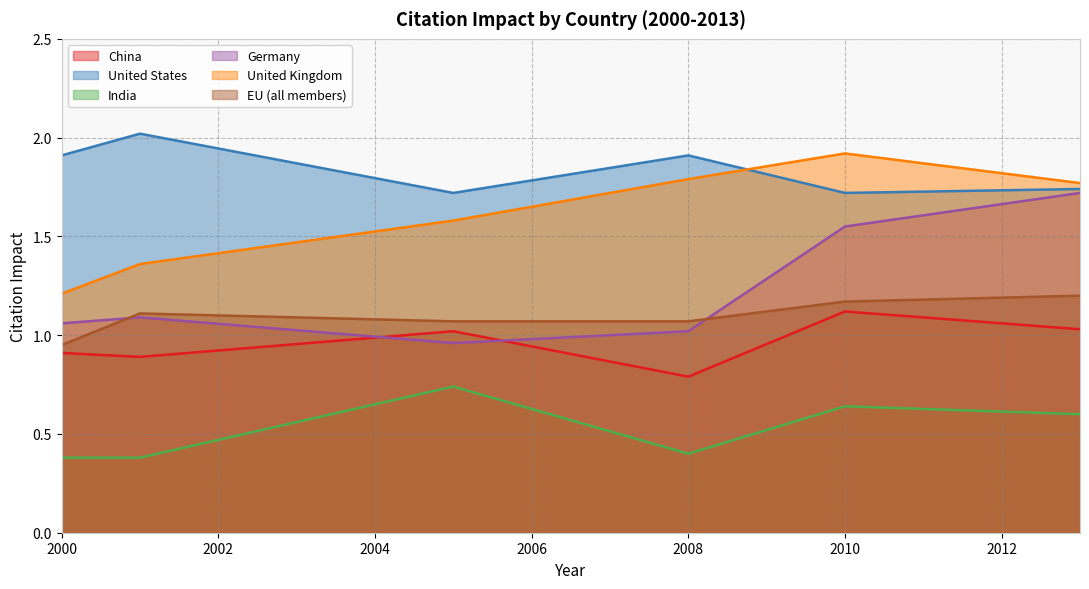

Which has a higher value, 2005 or 2008?

2005